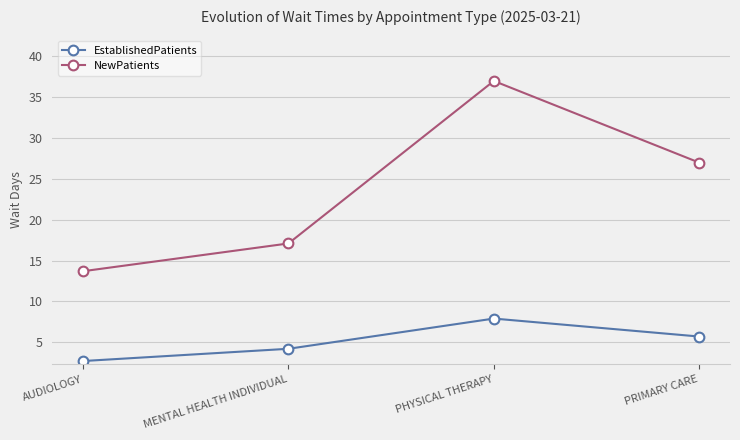

What is the difference between the highest and lowest values at PHYSICAL THERAPY?

29.1